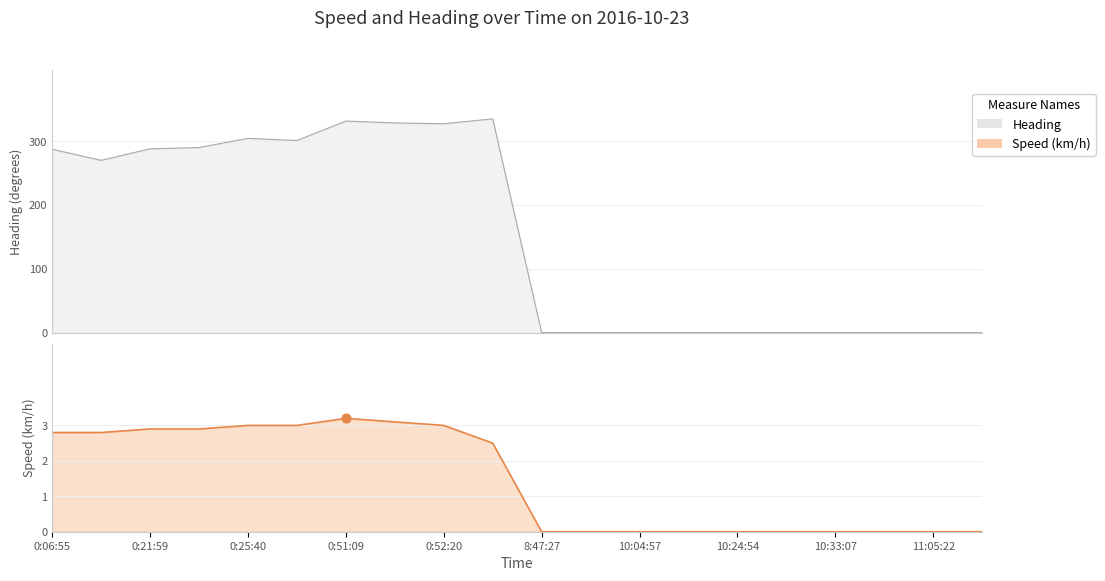

Which series contains the lowest Y value?

Speed (km/h)